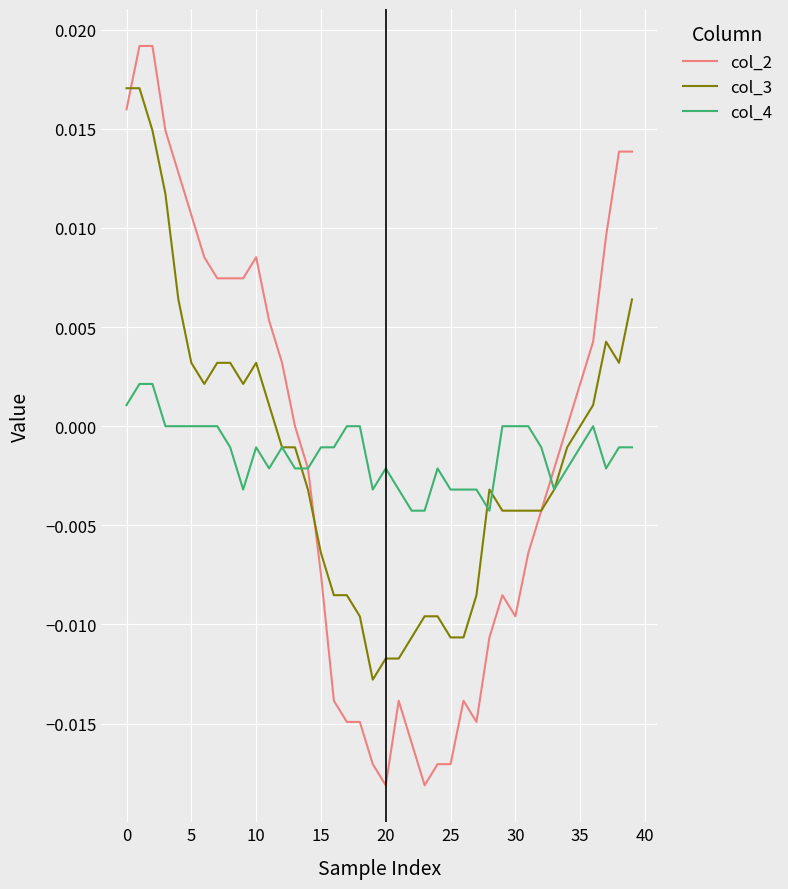

True or false: col_4 has more than 1 interior local peaks.

True